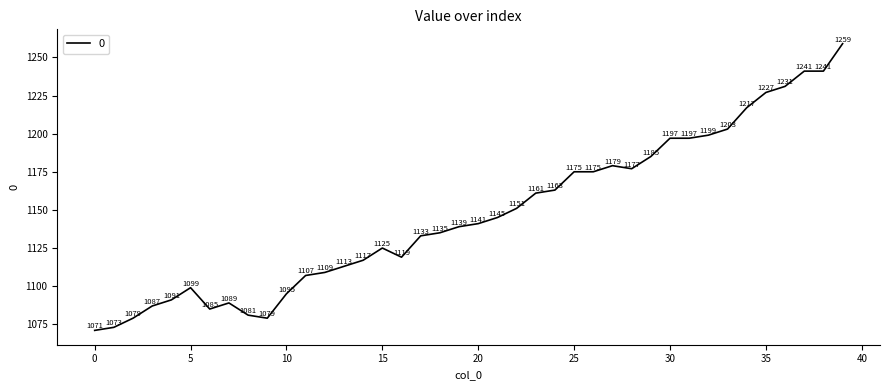

What is the greatest value displayed?

1259